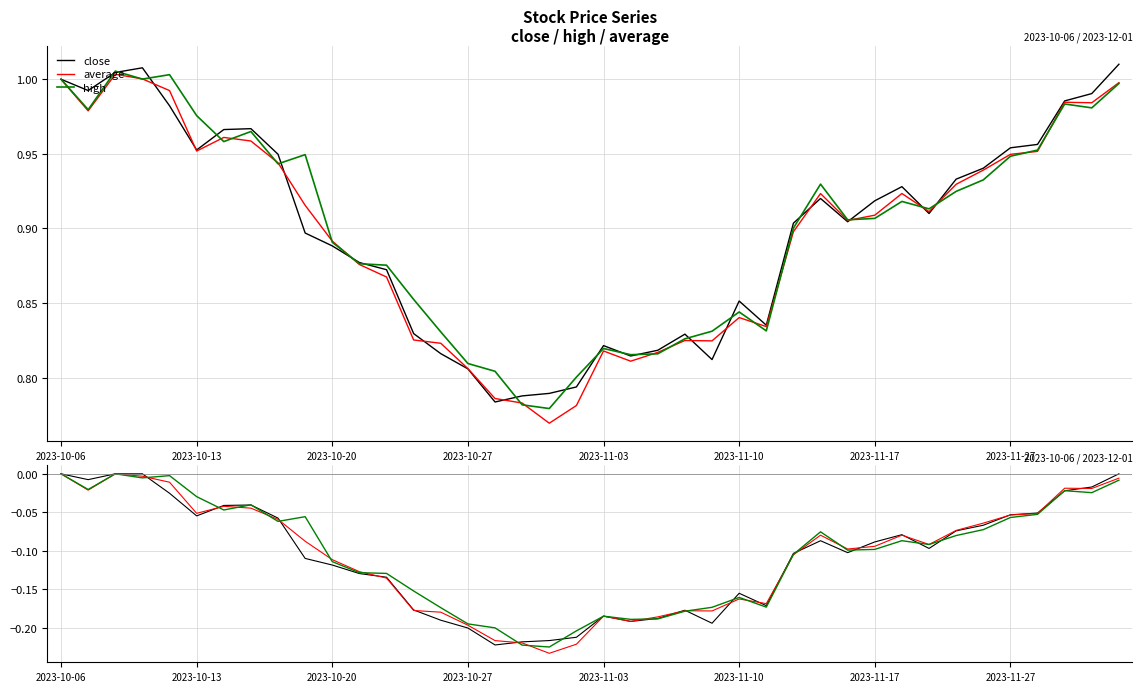

The high series shows -0.1 at 27. True or false?

True